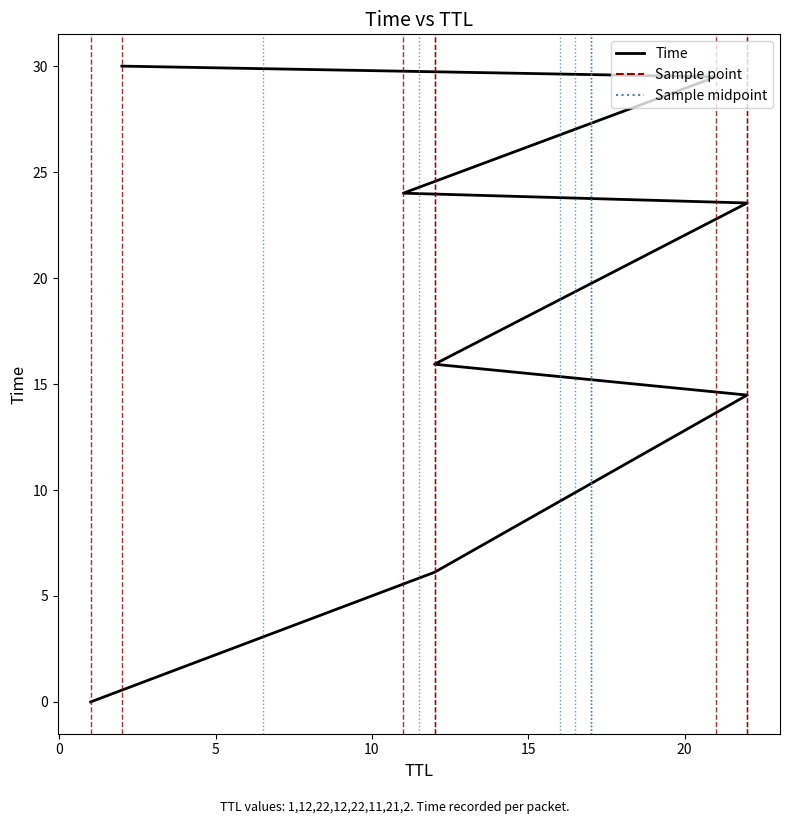

How many categories are shown in the chart?

8